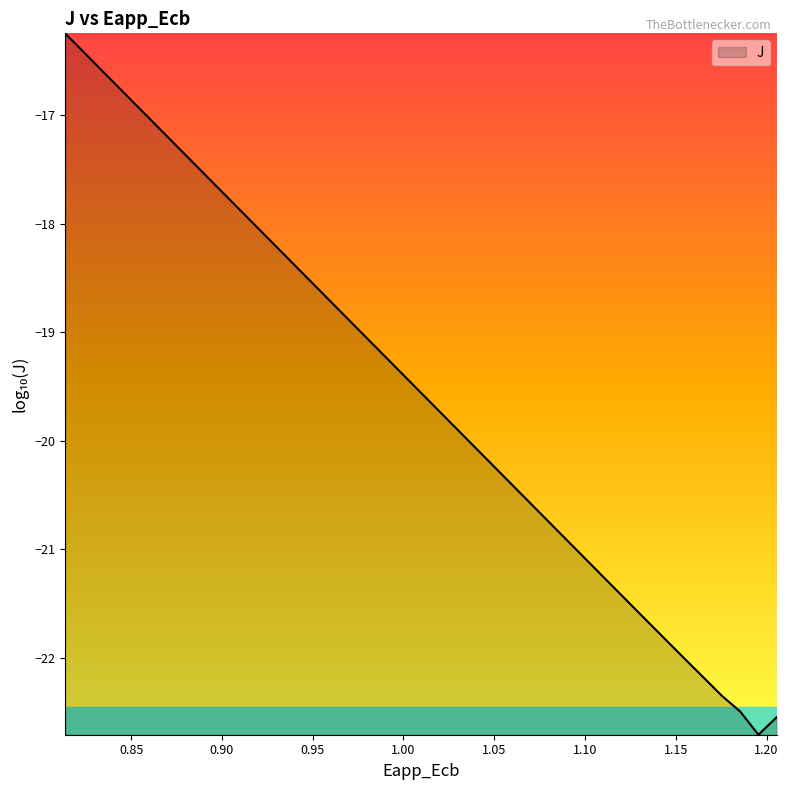

What is the difference between the maximum and minimum values?

6.5